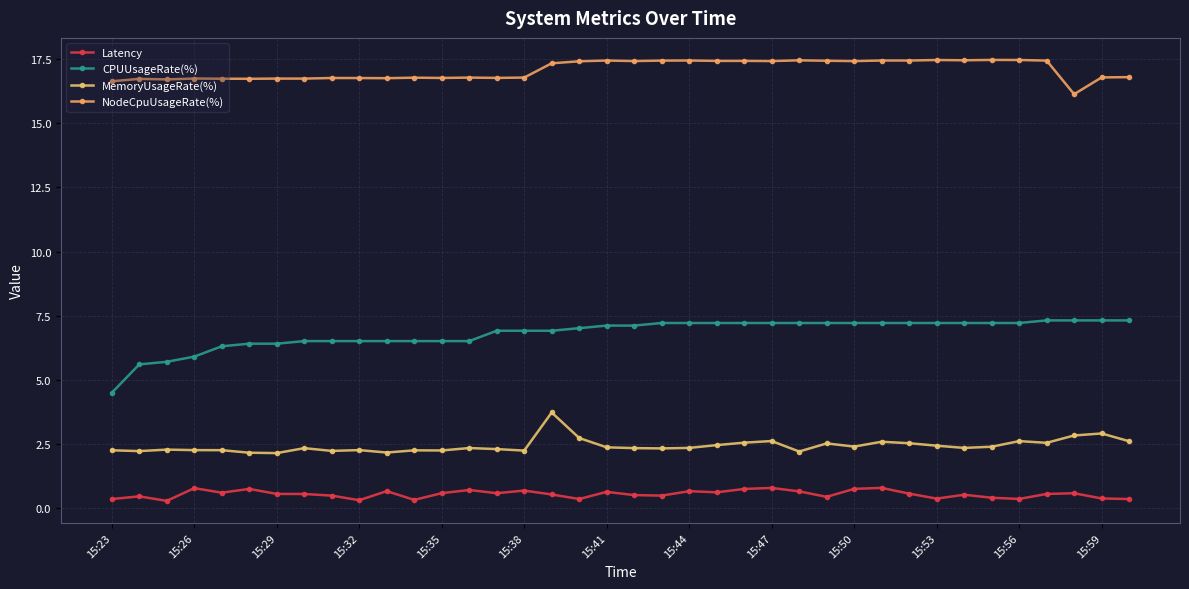

True or false: Latency has more than 2 interior local peaks.

True